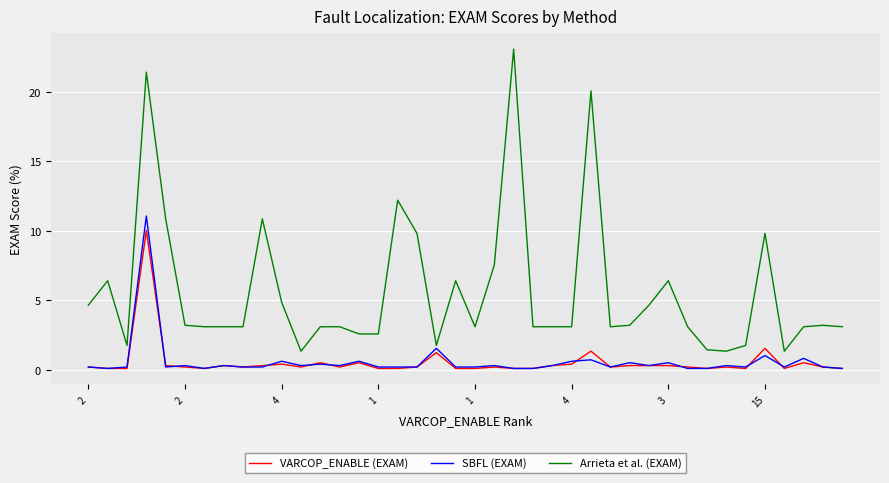

Which series has the widest spread of values?

Arrieta et al. (EXAM)